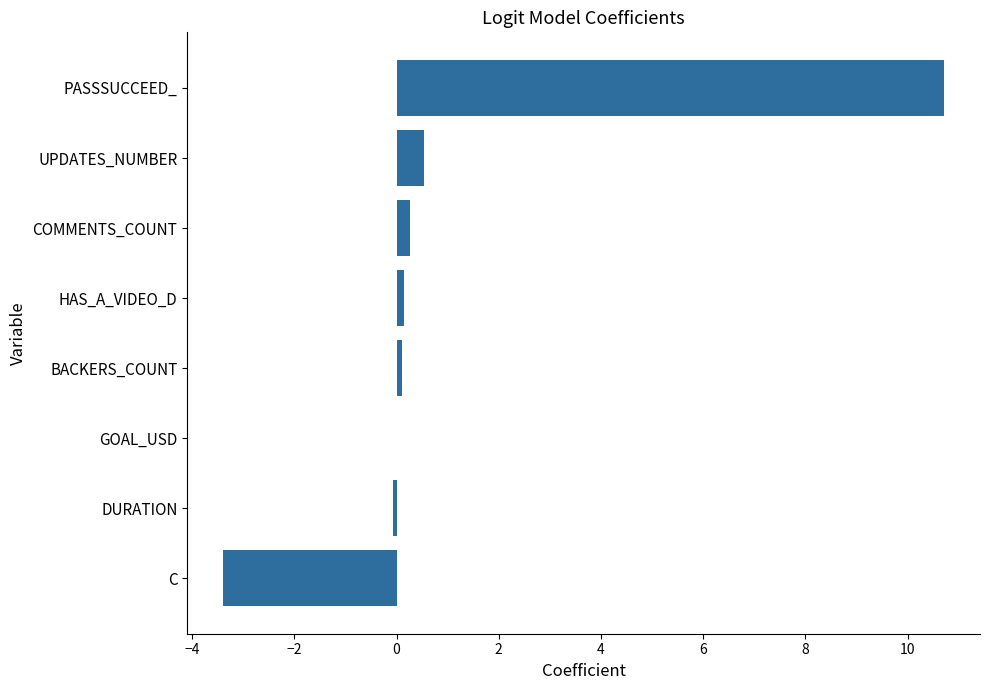

Between UPDATES_NUMBER and BACKERS_COUNT, which is larger?

UPDATES_NUMBER